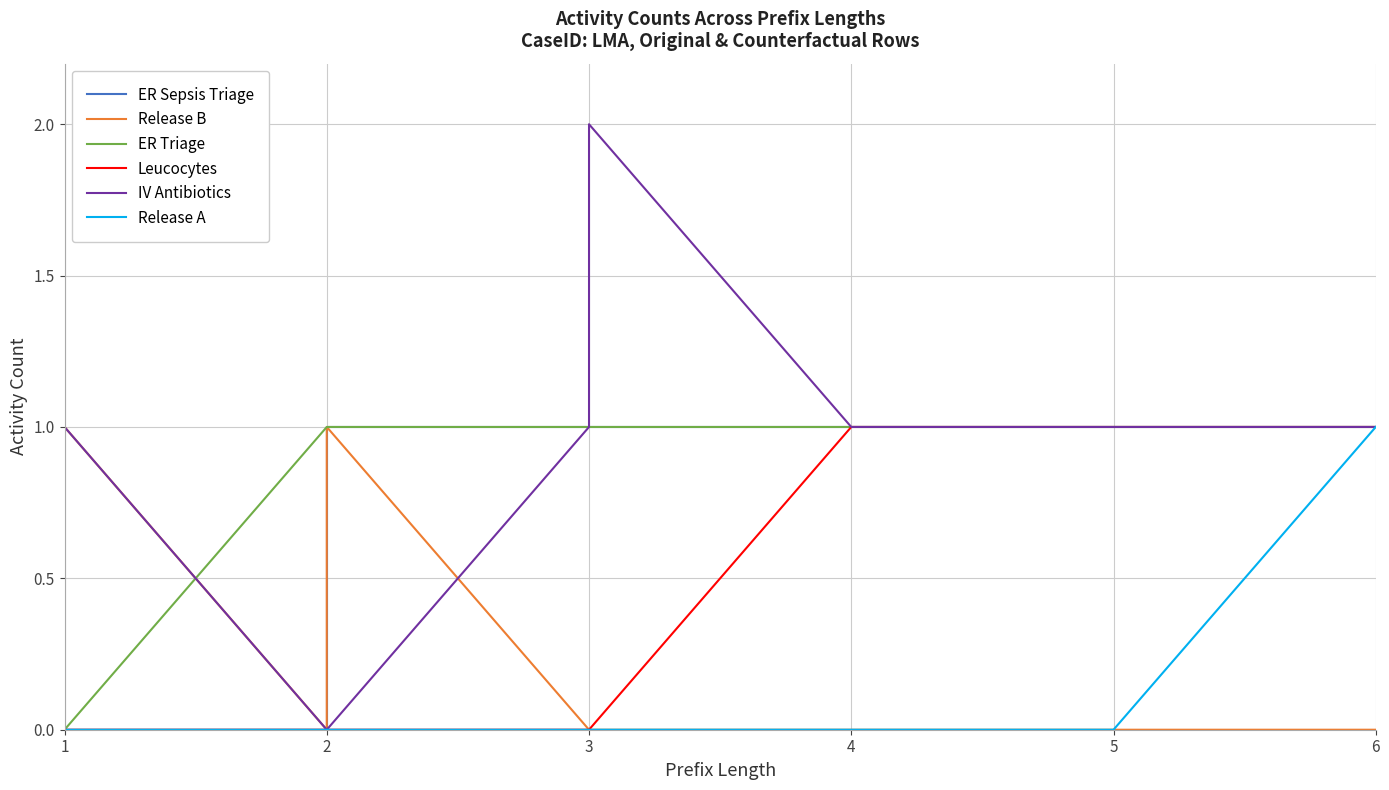

How many distinct data groups are displayed?

6